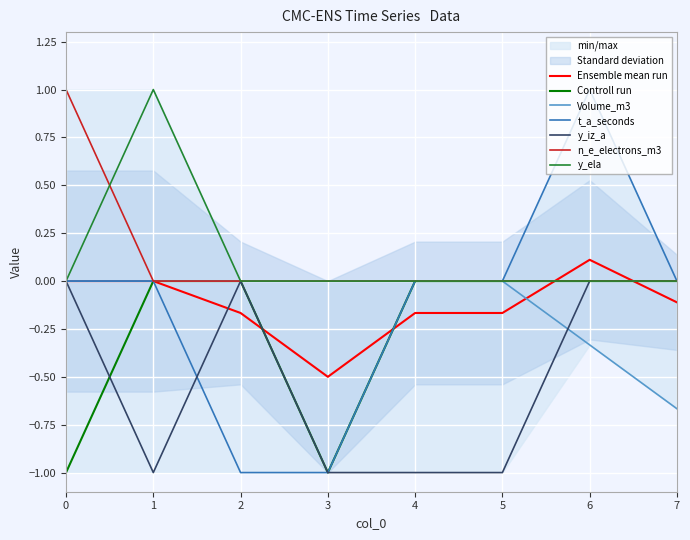

What is the highest value of the t_a_seconds series?

1.0